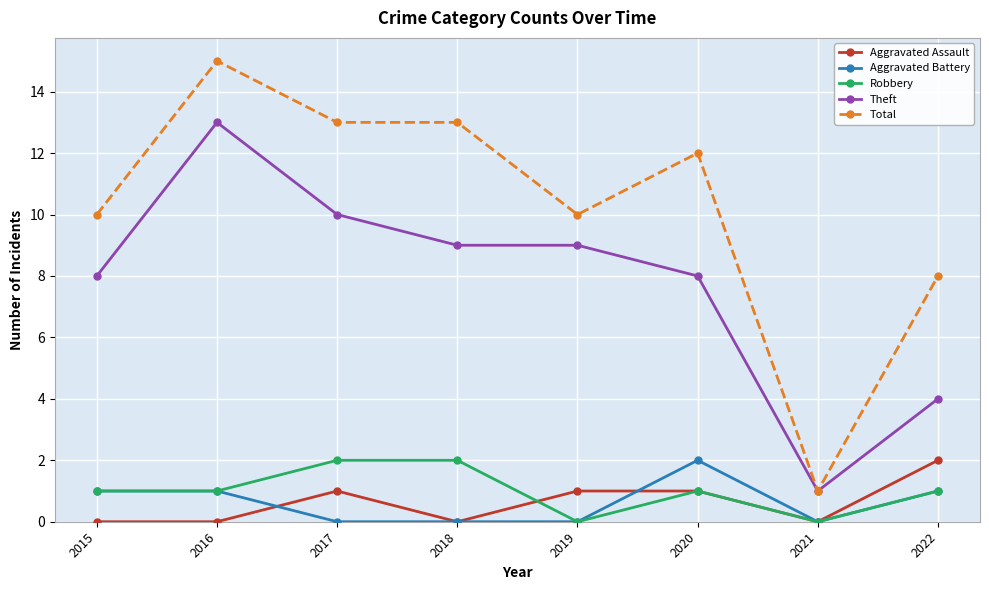

What is the difference between the maximum and minimum values in the Theft series?

12